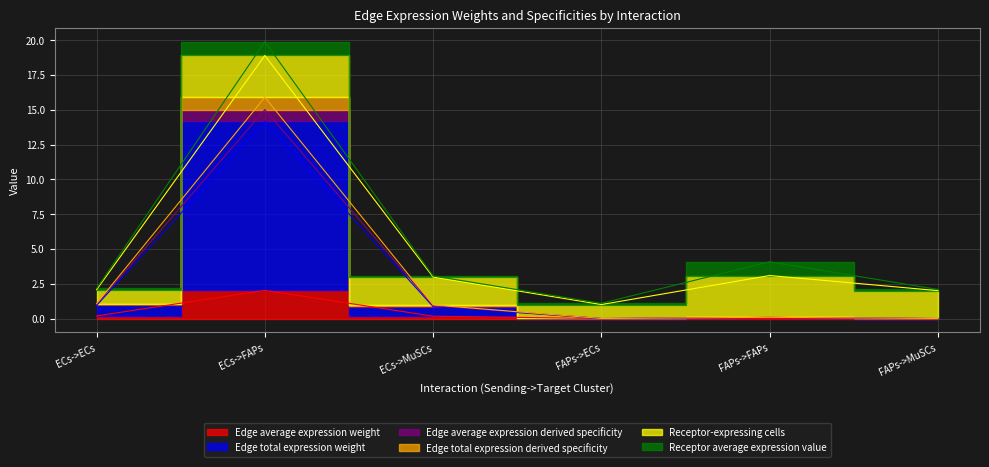

Is it true that Edge total expression derived specificity equals 0.7 at ECs->ECs?

False